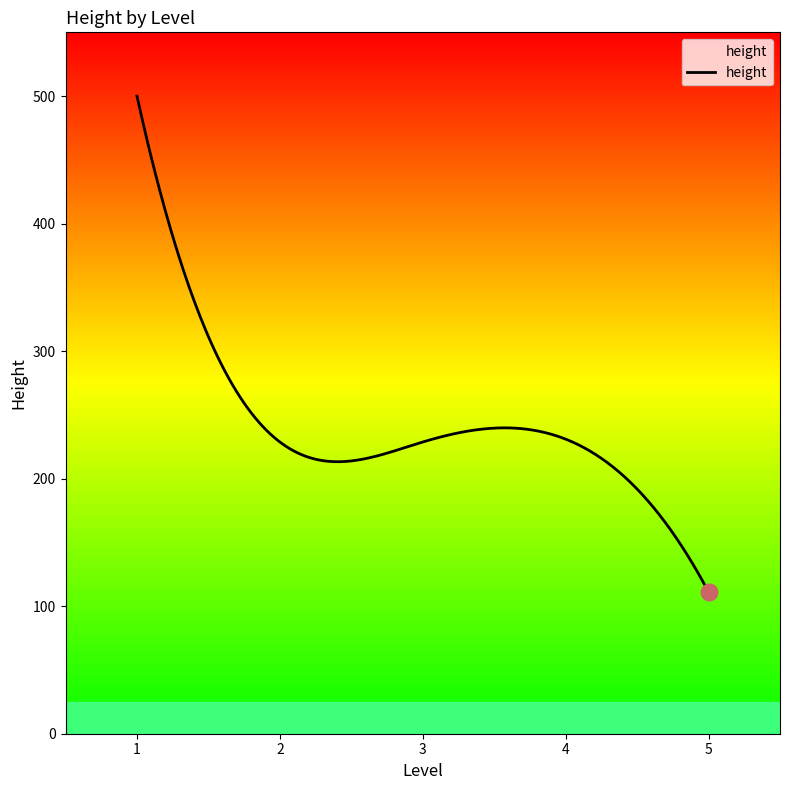

What is the difference between the second highest and second lowest values?

379.3